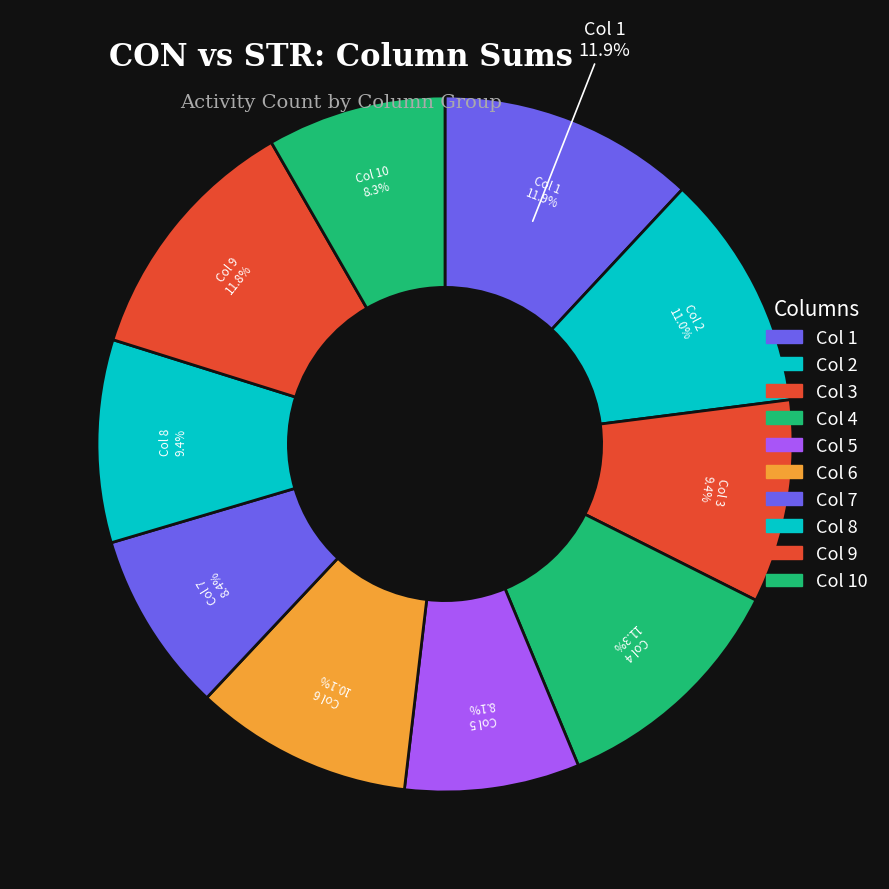

What is the change in value from CON to STR?

+0.8